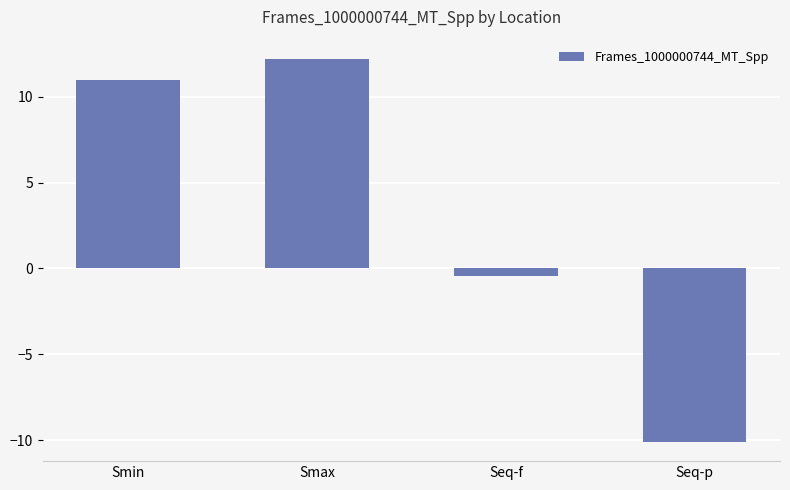

Reading left to right, list all the values displayed in this chart.

Smin=11.0	Smax=12.2	Seq-f=-0.4	Seq-p=-10.1